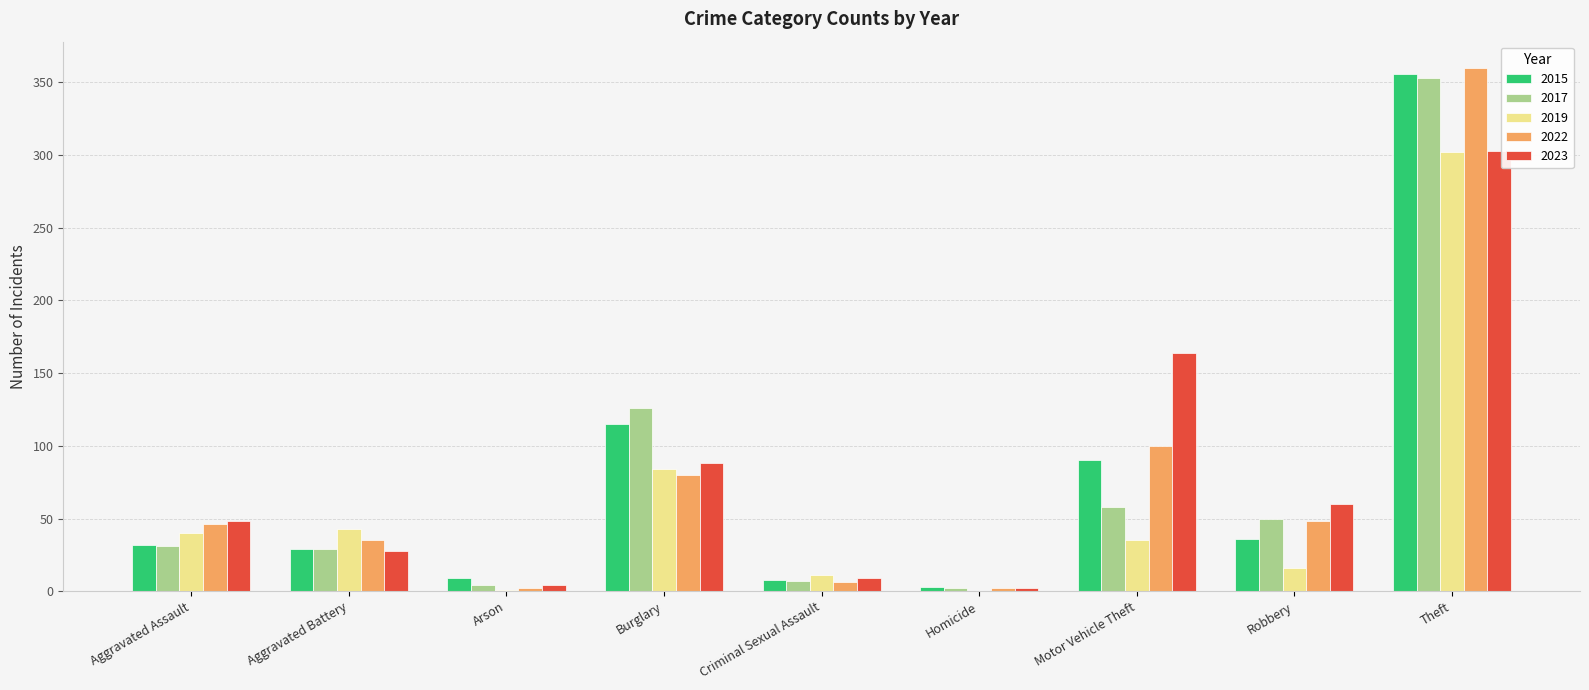

What is the total value across all series at Aggravated Battery?

164